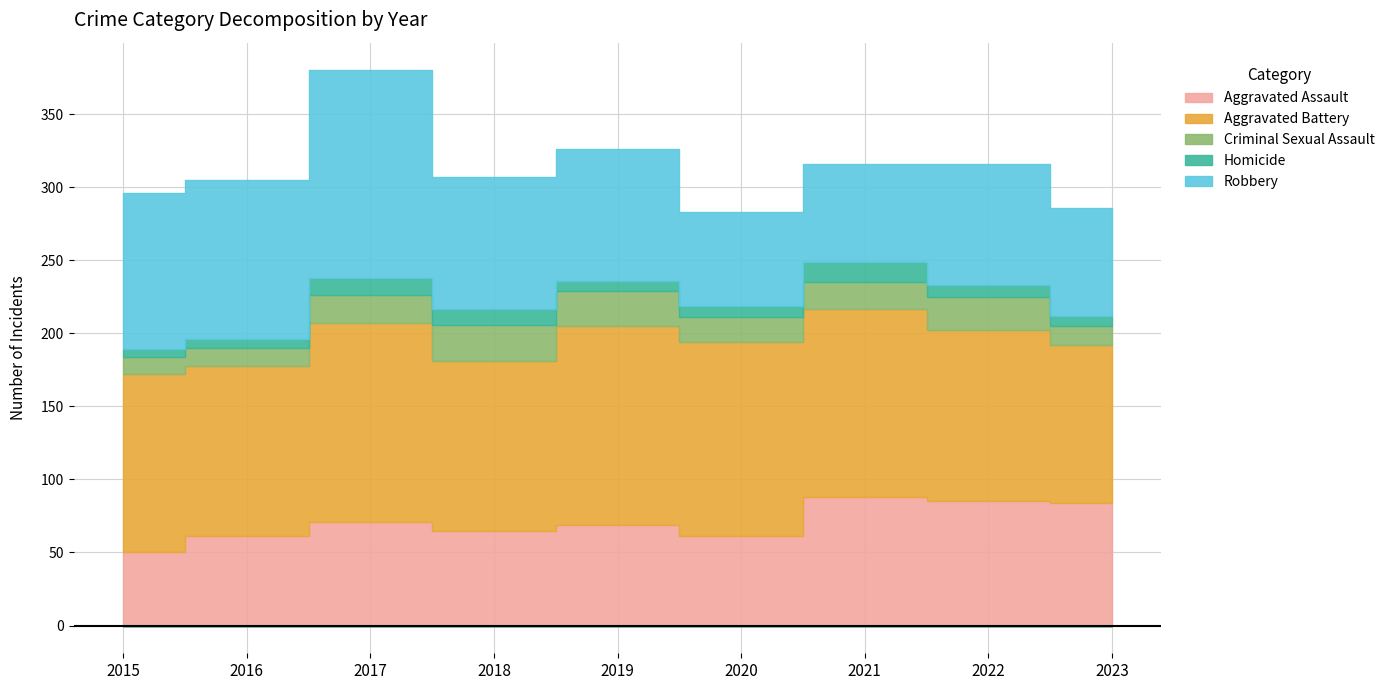

At which category does Aggravated Assault reach its first local peak?

2017